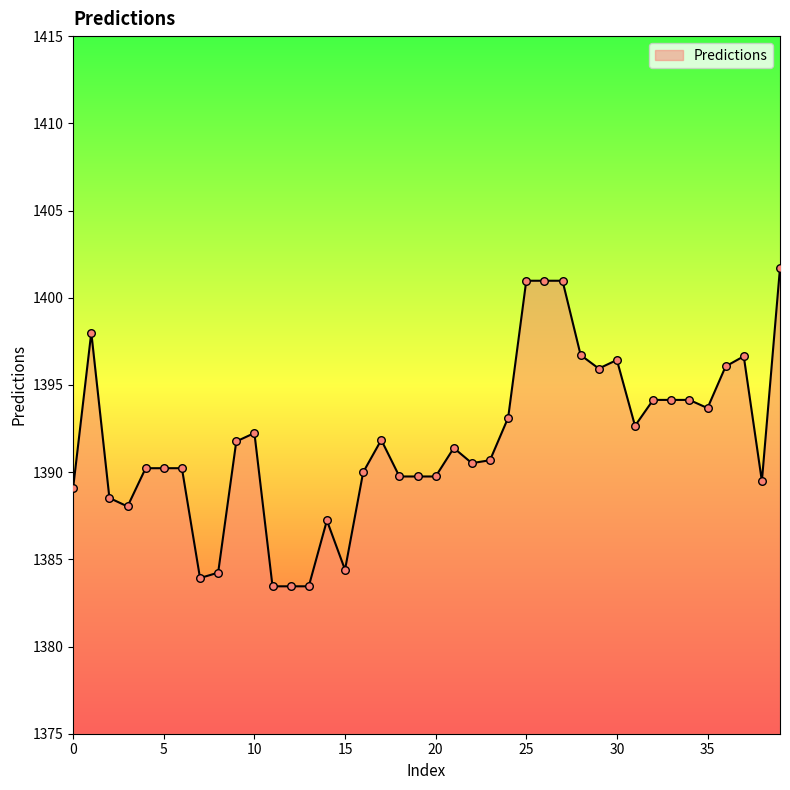

What is the minimum value shown in the chart?

1383.5